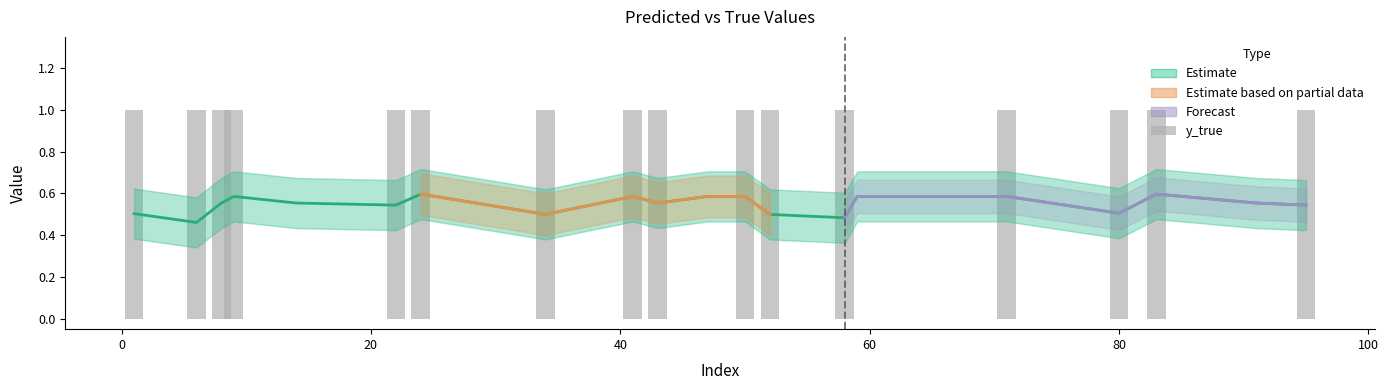

Which series has the largest range (max minus min)?

y_true